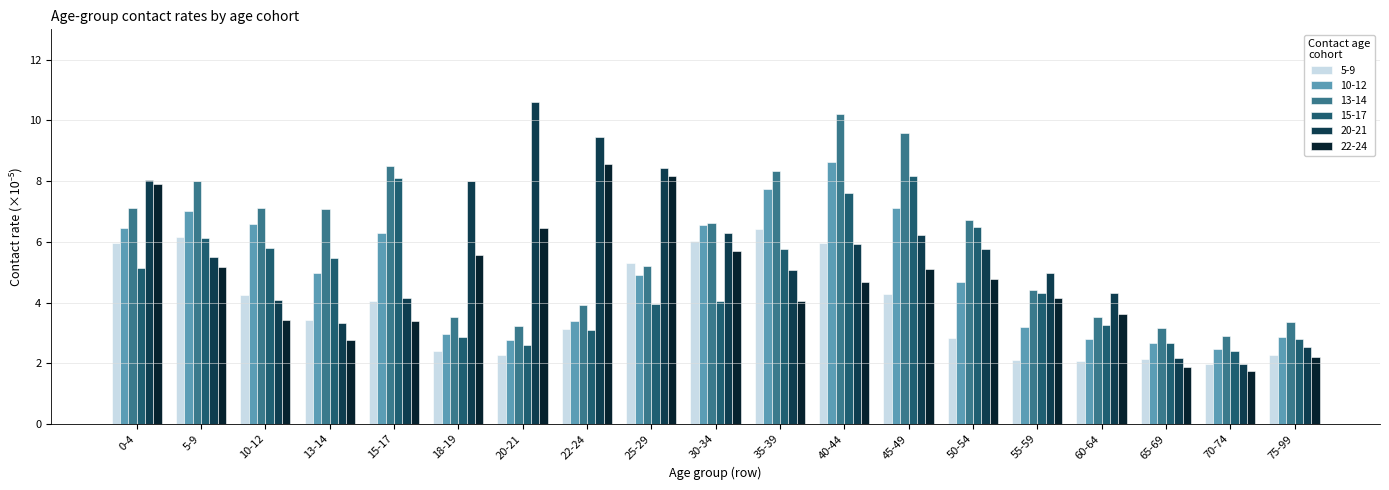

Are the bars horizontal?

No